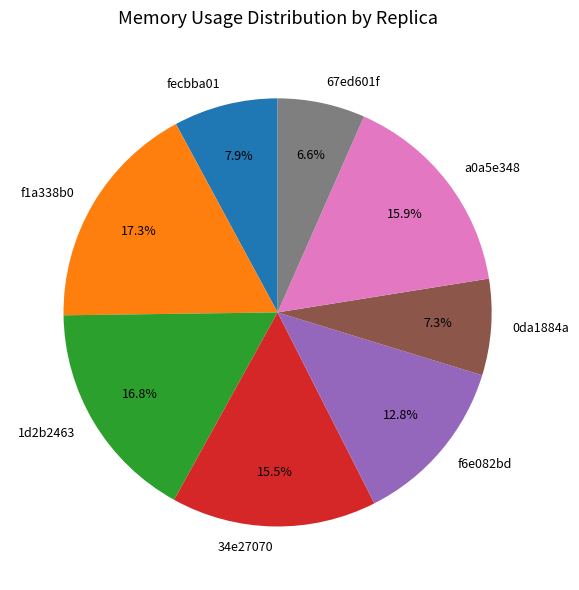

Which slice is the smallest?

67ed601f